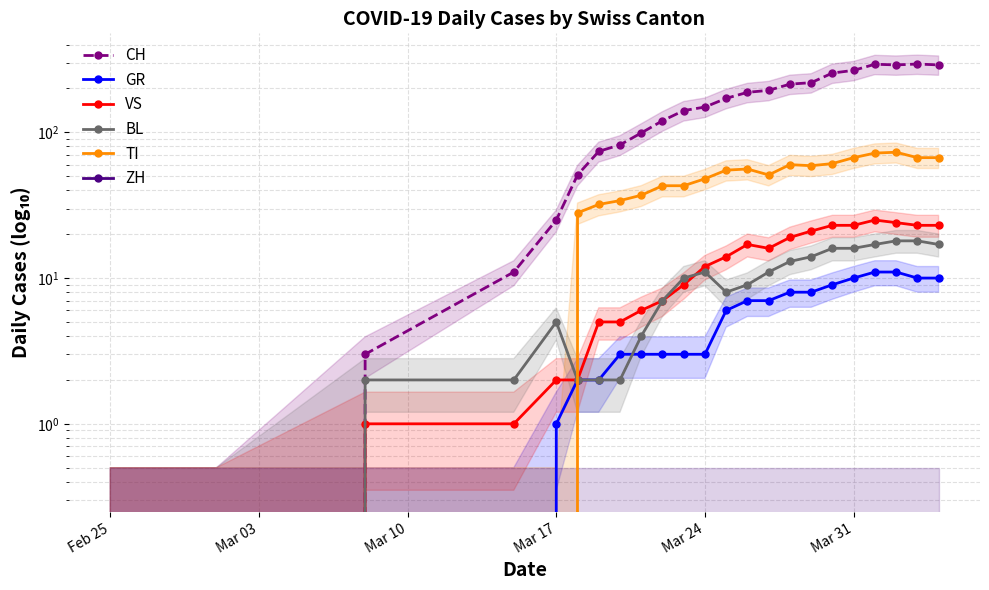

How many lines are shown in the chart?

6